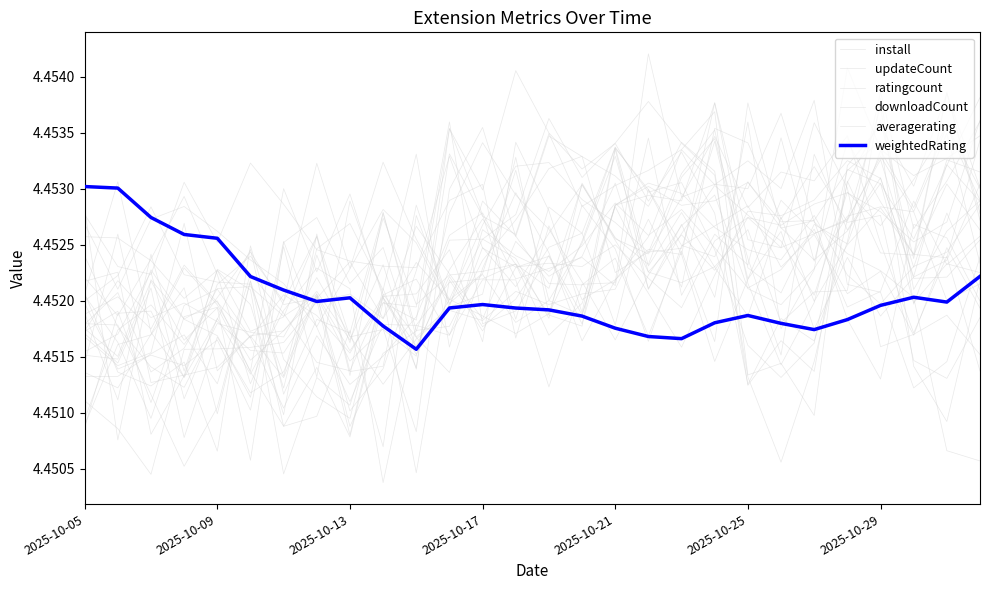

Where is the first local minimum for install?

2025-10-09